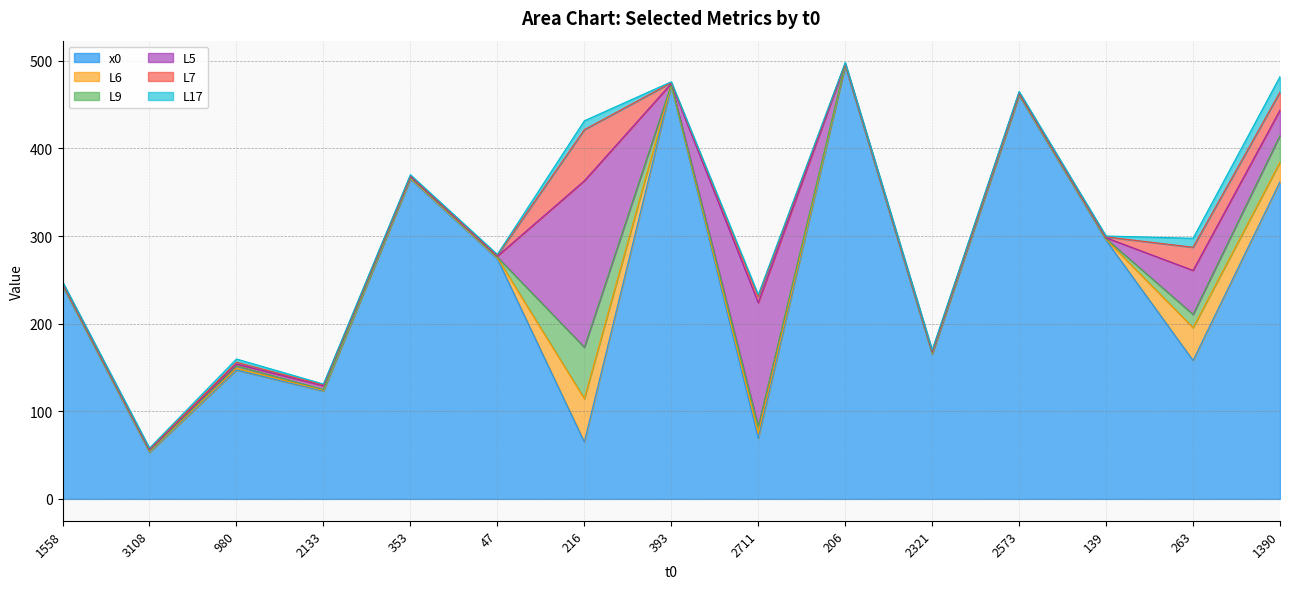

In x0, how many points are lower than both neighbors (excluding endpoints)?

6